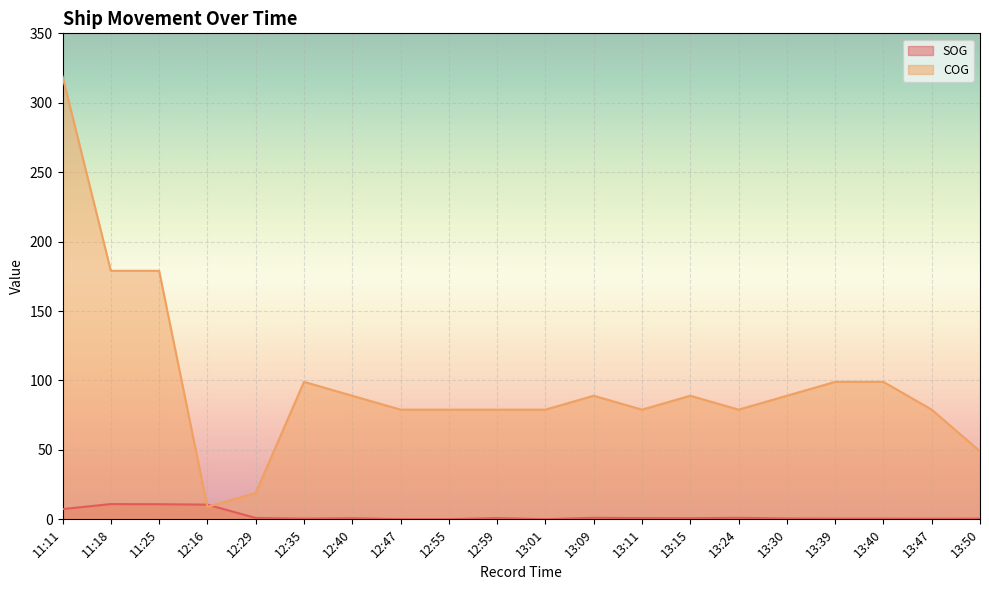

The value of COG at 11:25 is 179.0. True or false?

True